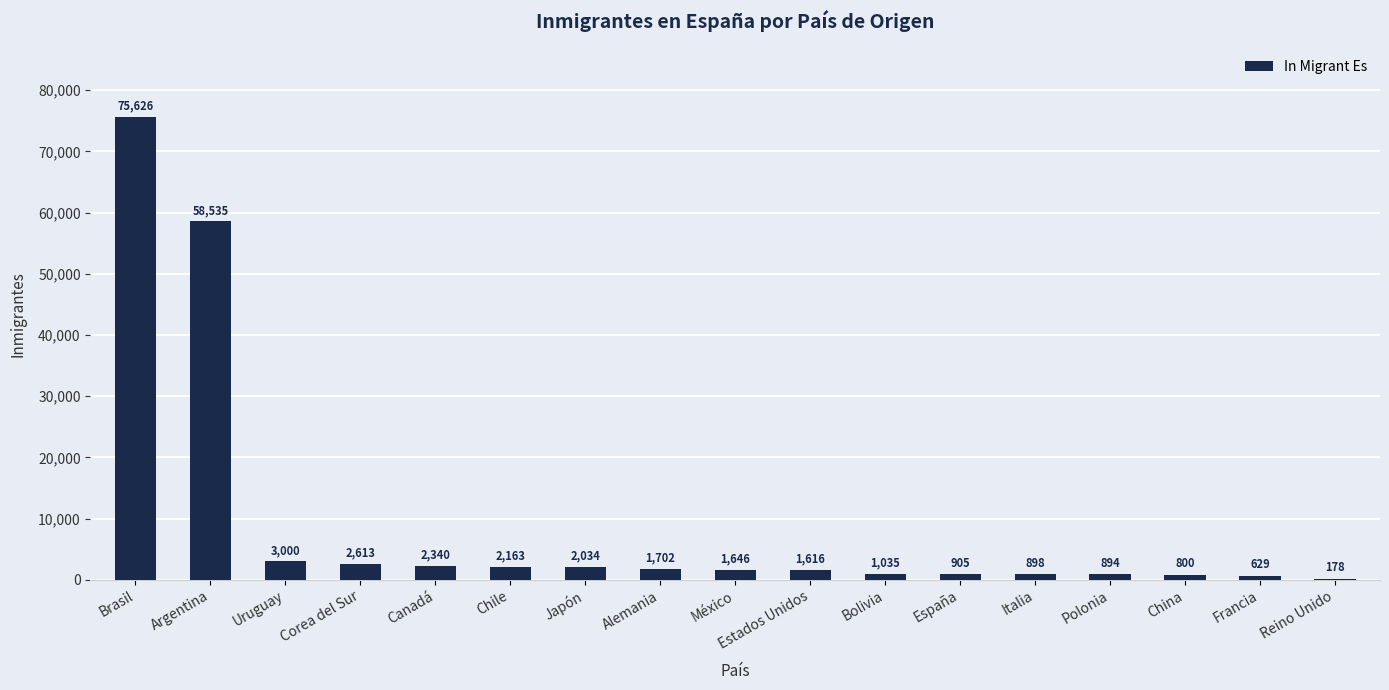

What is the greatest value displayed?

75626